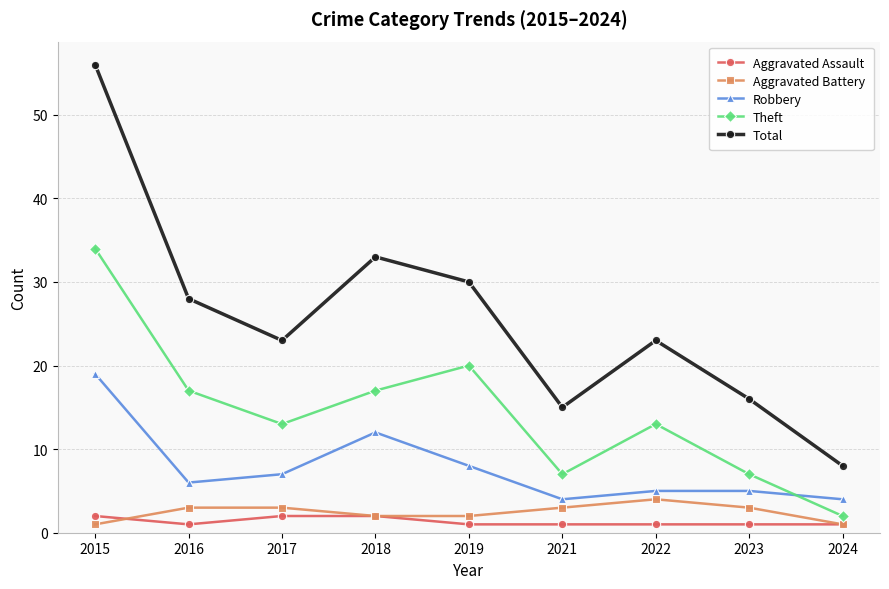

The Robbery series shows 3 at 2023. True or false?

False